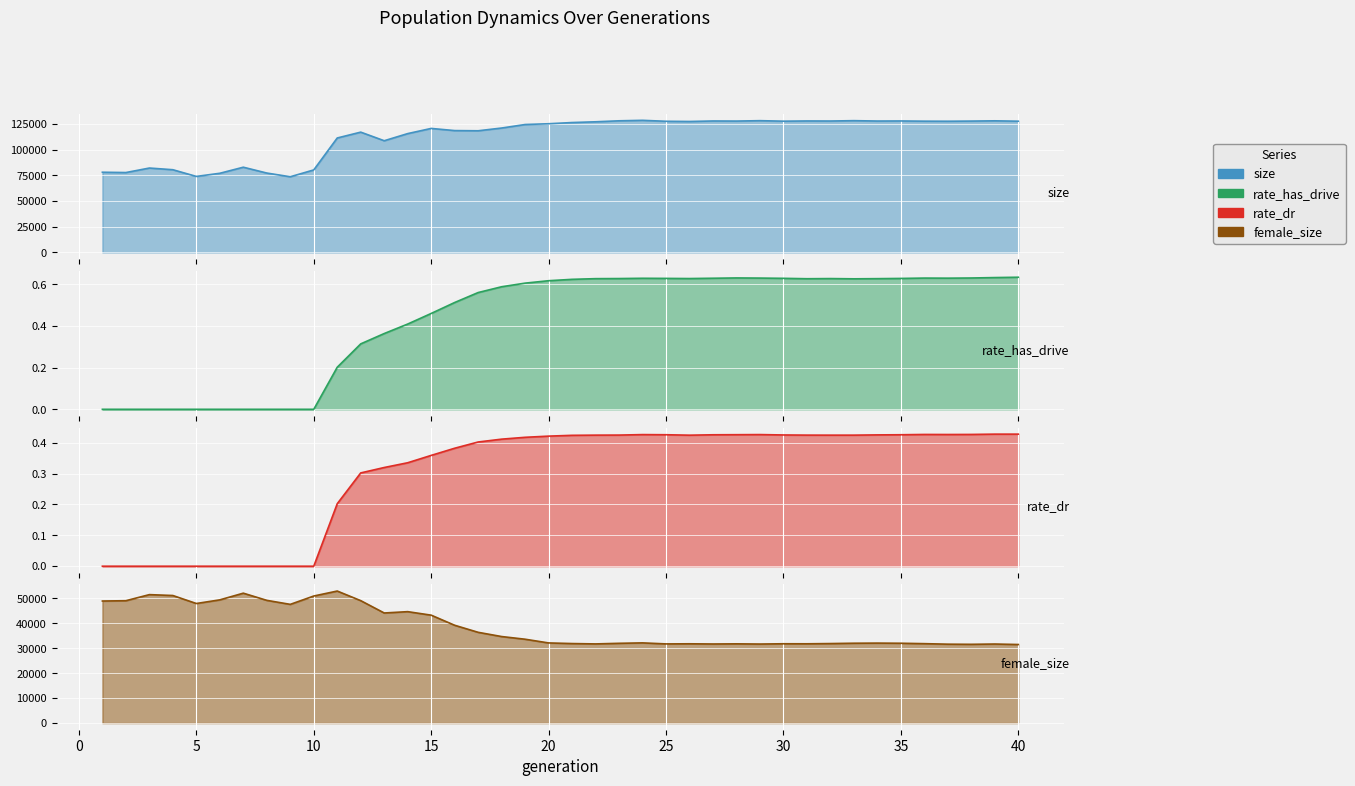

How many interior local valleys (lower than both neighbors) does the data have?

11